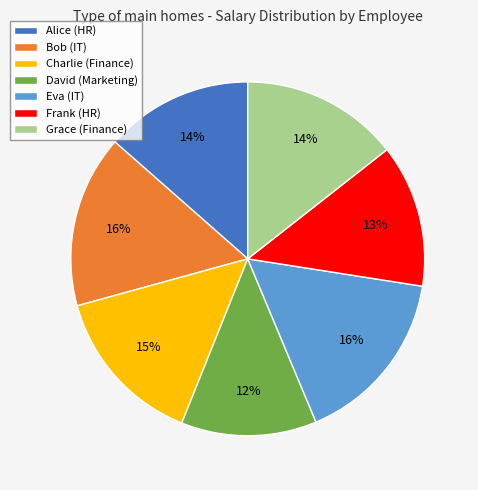

To the nearest percent, what is the average slice percentage?

14%